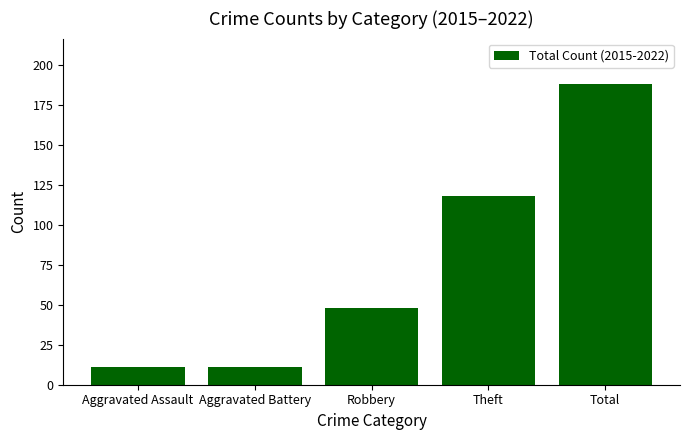

What is the difference between the values at Aggravated Assault and Robbery?

37